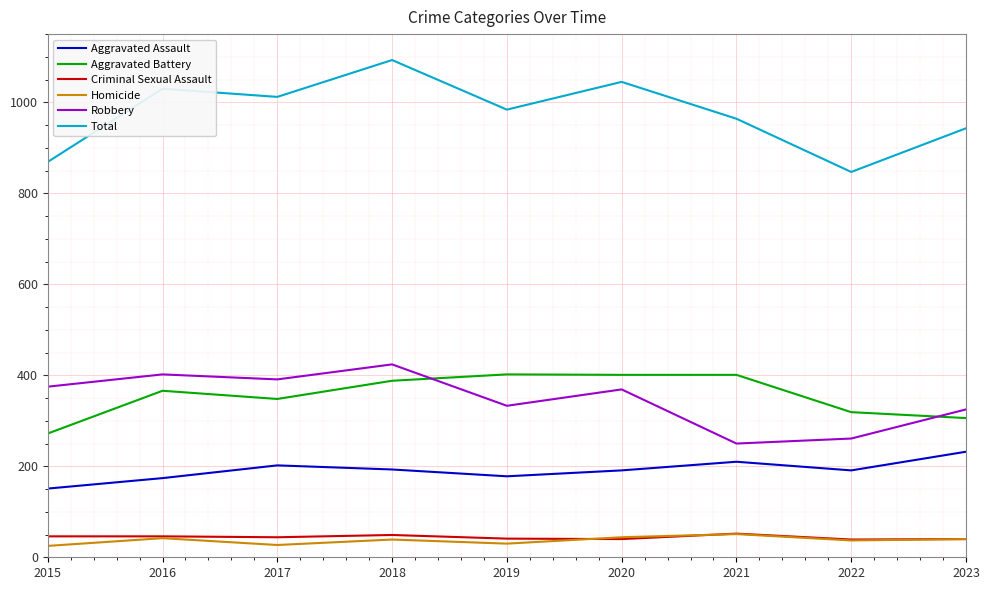

What is the maximum value shown in the chart?

1093